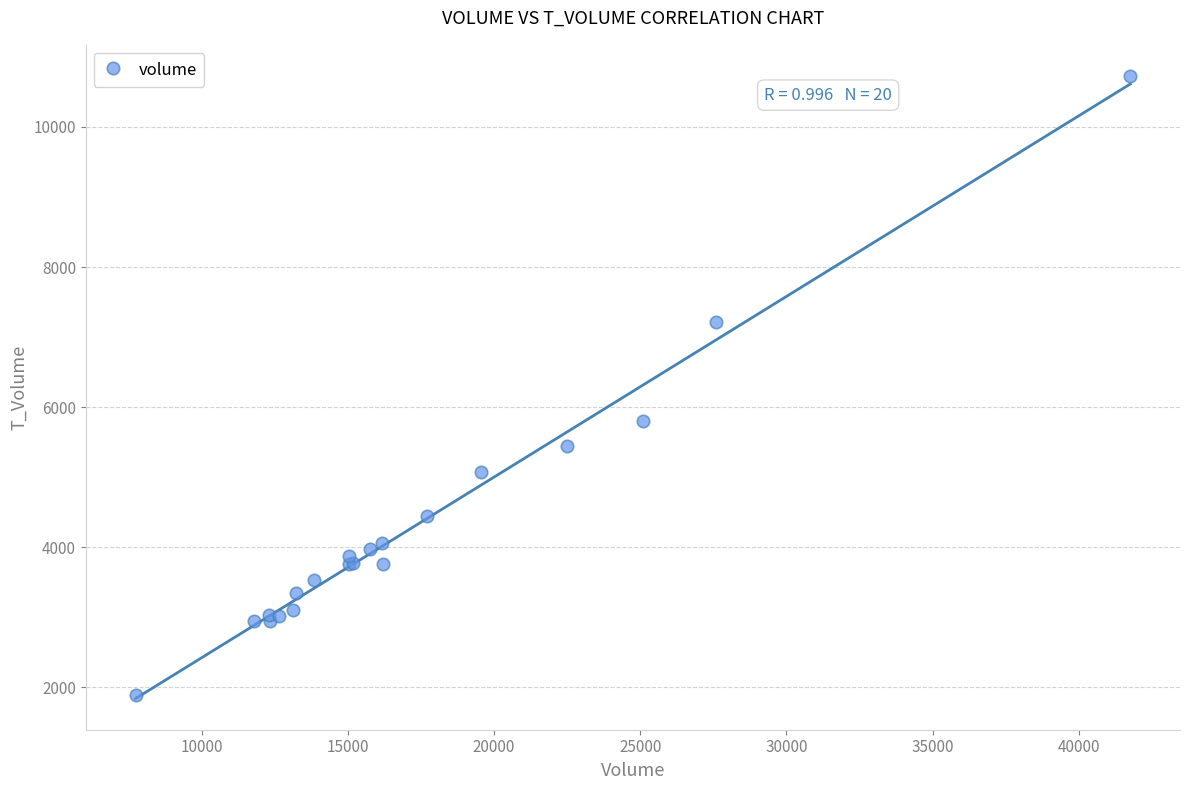

What Y value in the scatter plot is closest to 6313?

5799